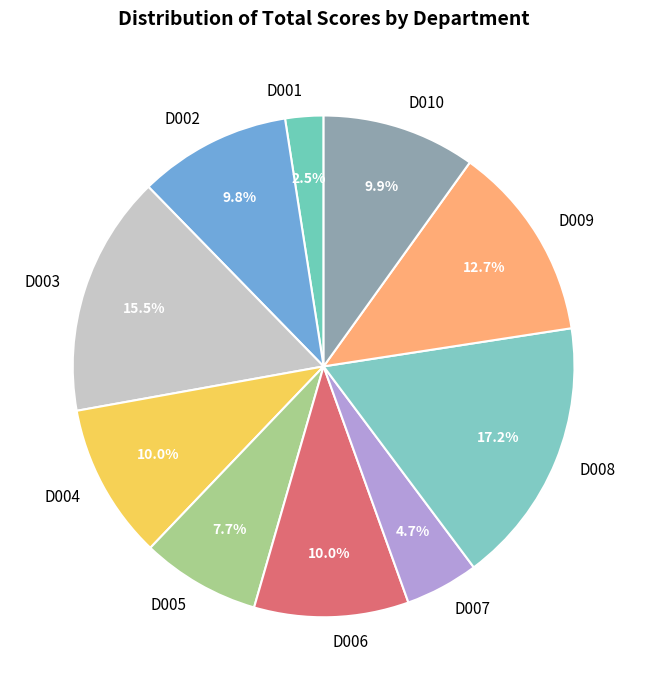

To the nearest percent, what percentage of the pie is D008?

17%